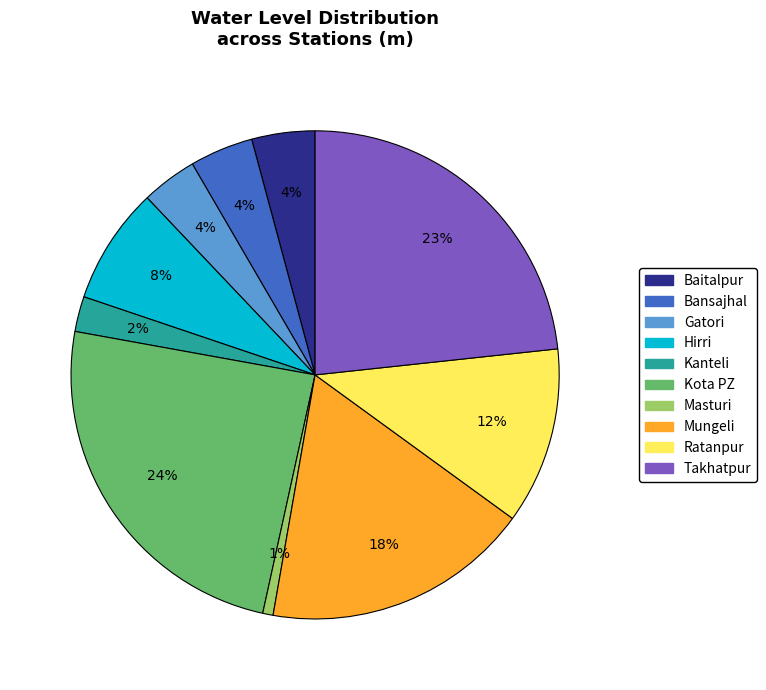

What is the smallest slice in the pie chart?

Masturi